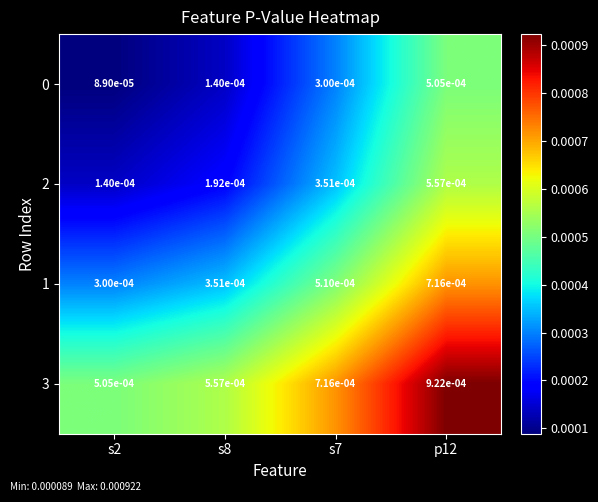

Is the value of 0 at s7 greater than the value of 2 at s2?

Yes